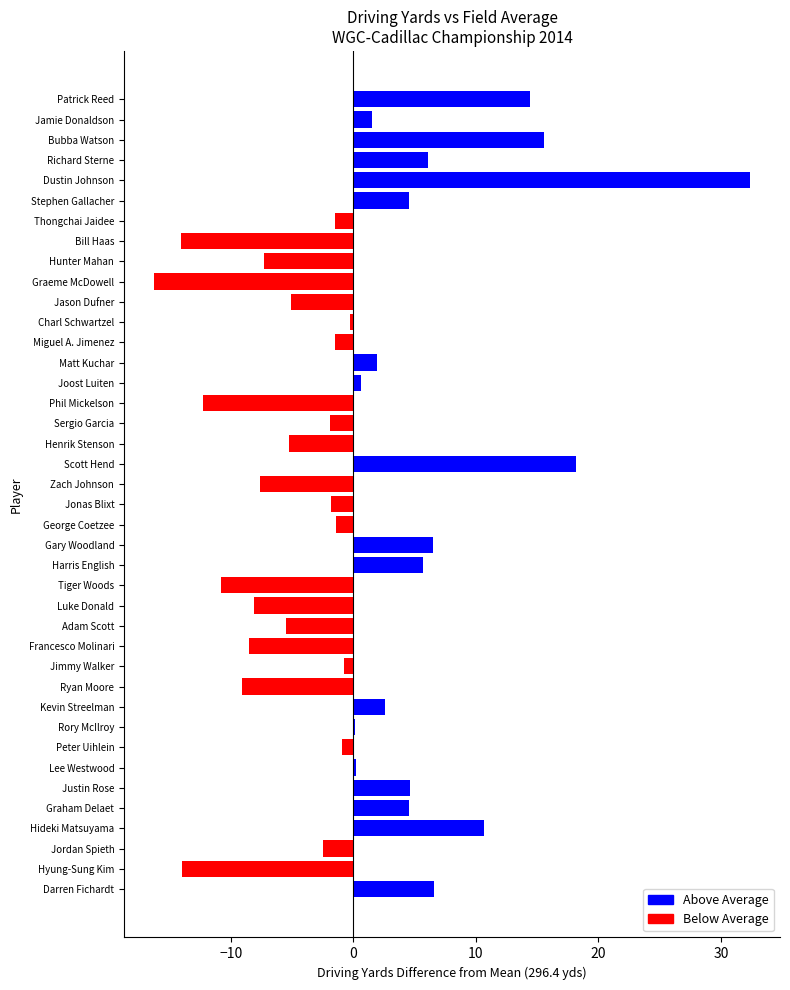

Which category has the highest value across all series?

Dustin Johnson